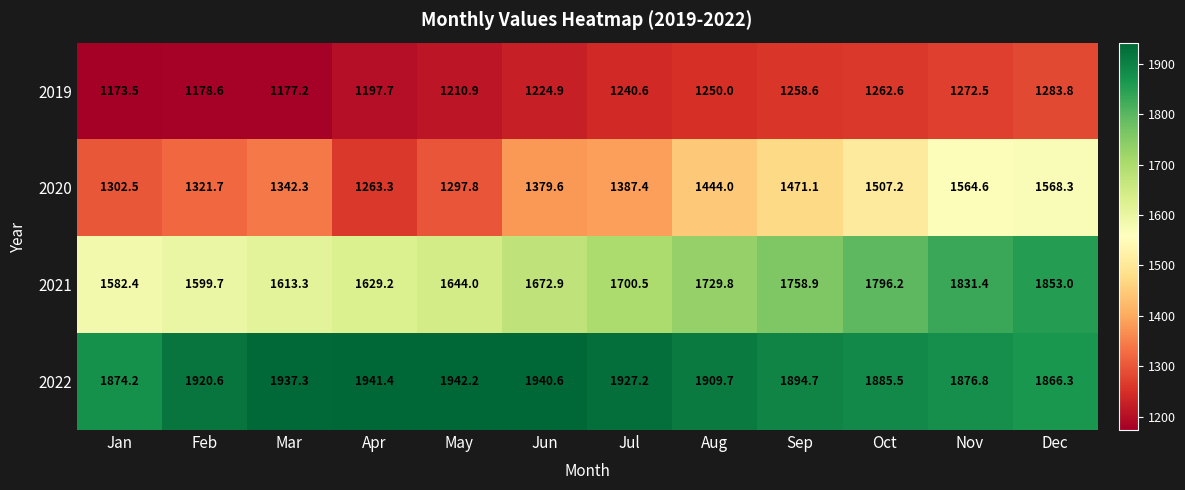

What is the highest value of the 2019 series?

1283.8